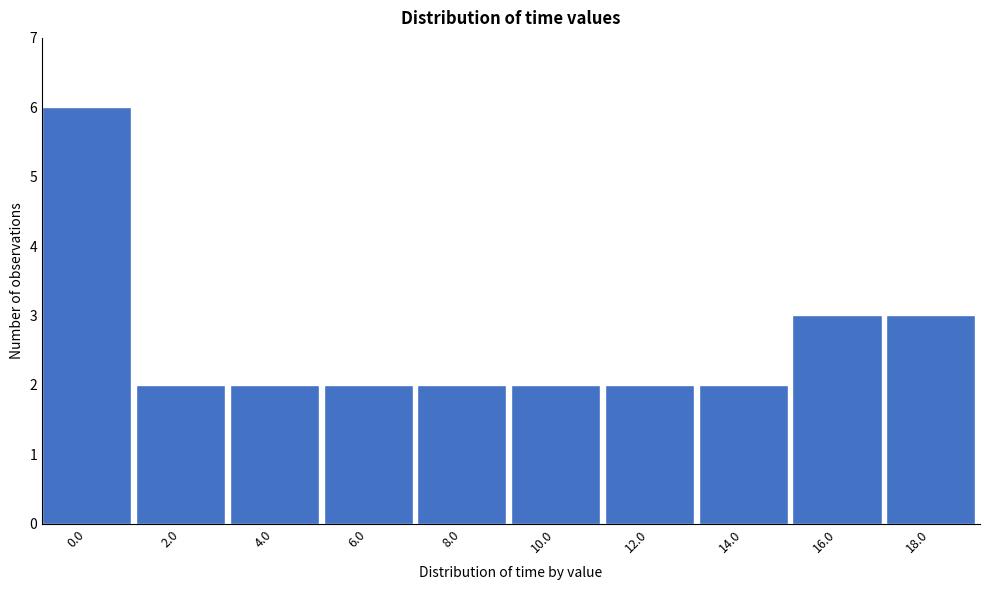

Reading left to right, extract all data points from this chart.

0.0=6	2.0=2	4.0=2	6.0=2	8.0=2	10.0=2	12.0=2	14.0=2	16.0=3	18.0=3